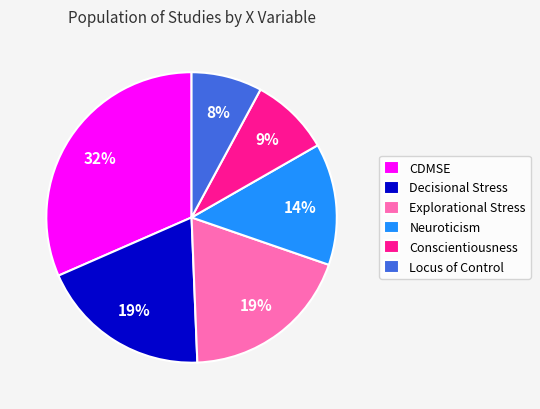

The Decisional Stress slice represents 19% of the pie. True or false?

True